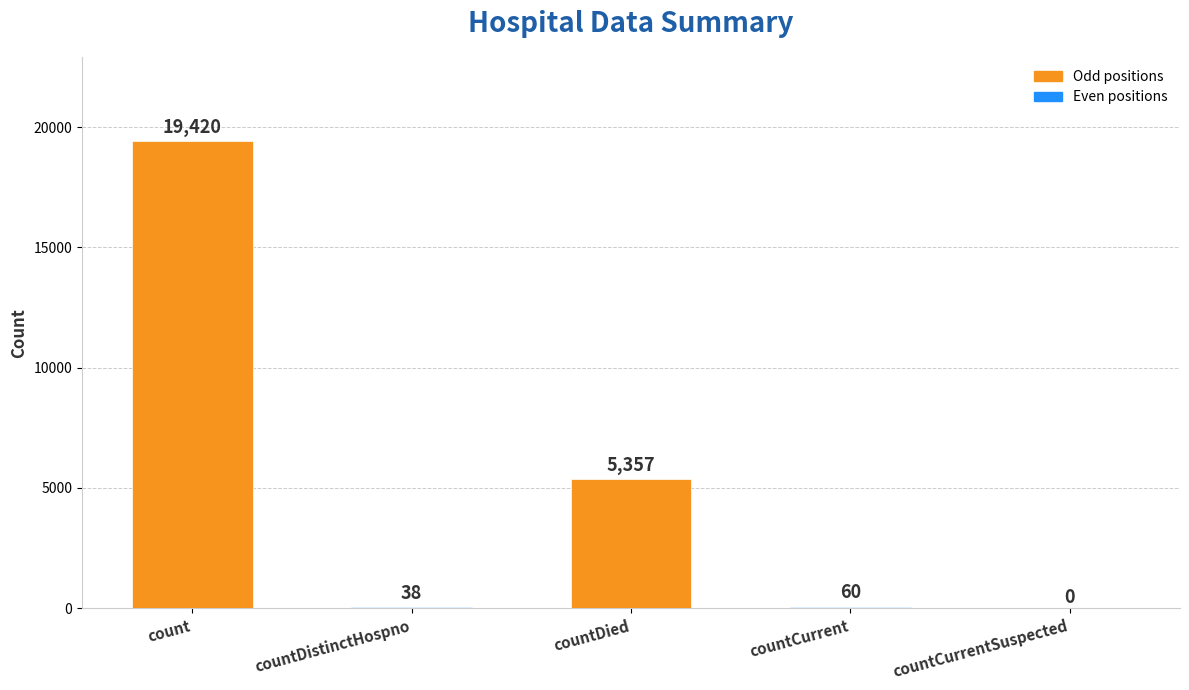

Where is the data nearest to the value 9710?

countDied